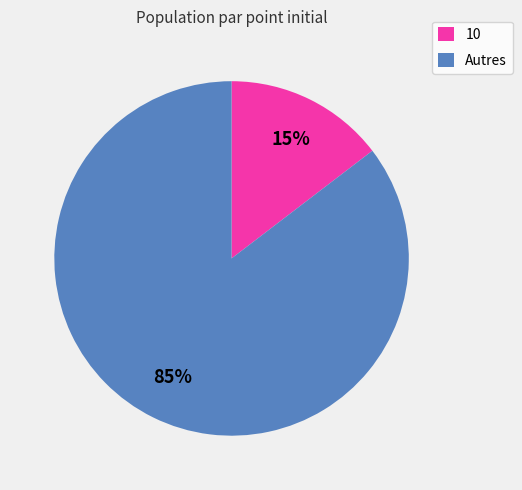

What percentage is the Autres slice, to the nearest percent?

85%